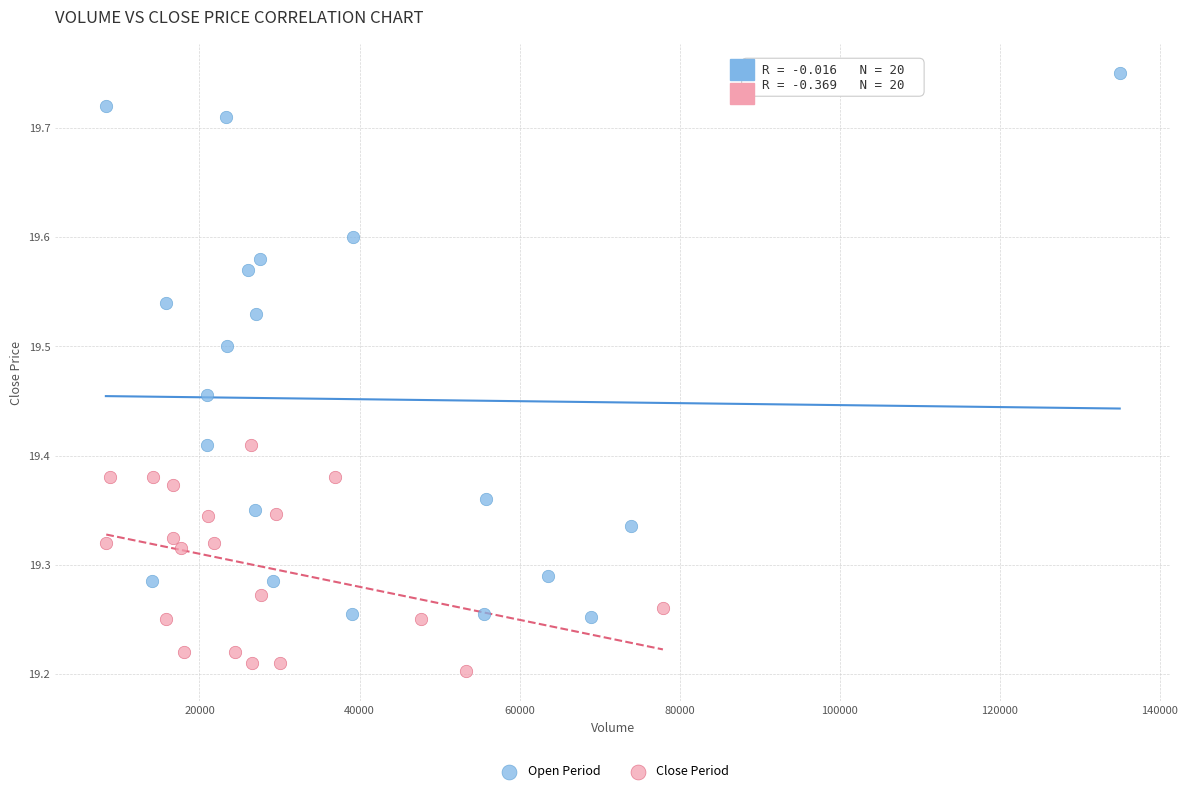

Which series contains the highest Y value?

Open Period